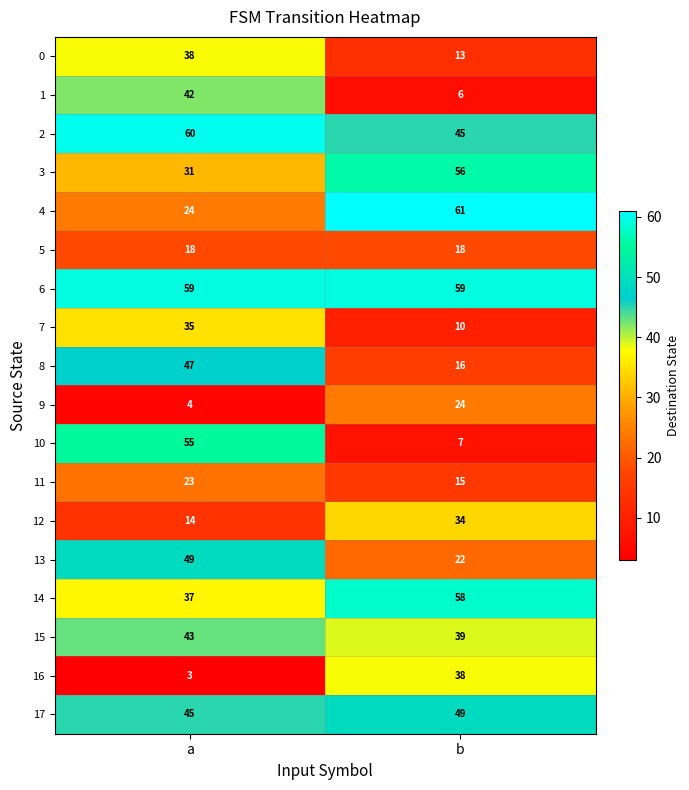

What is the average value of the 13 series?

36